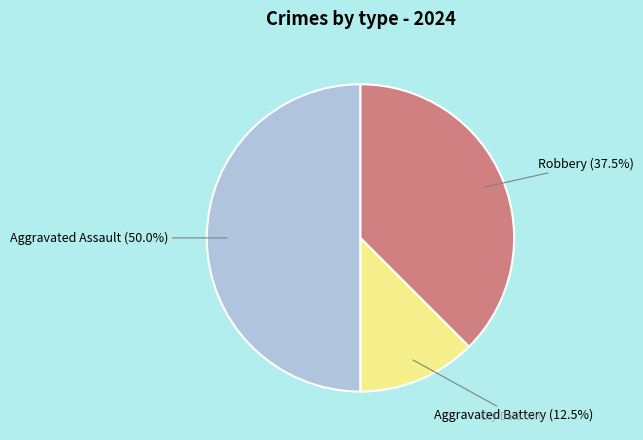

What is the smallest slice in the pie chart?

Aggravated Battery